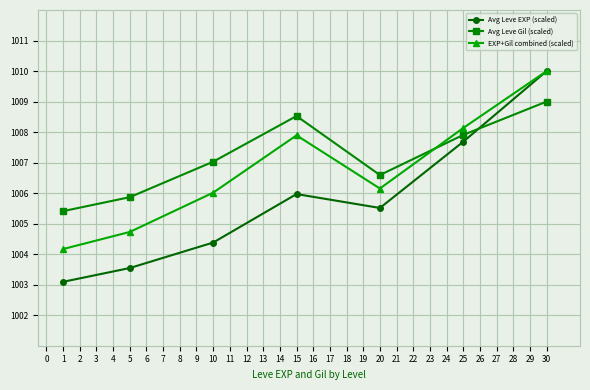

List the labels in order of Avg Leve Gil (scaled) value, smallest first.

1, 5, 20, 10, 25, 15, 30